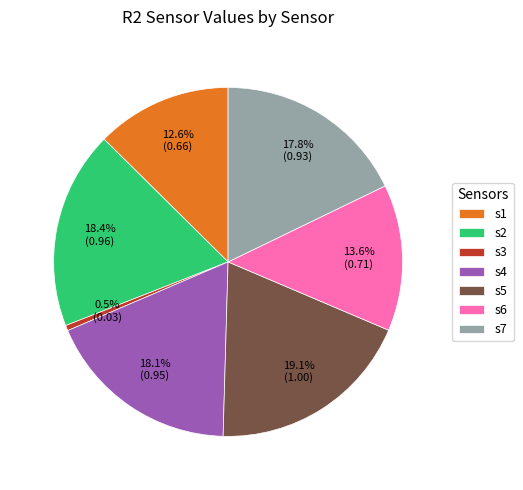

Which slice is the largest?

s5